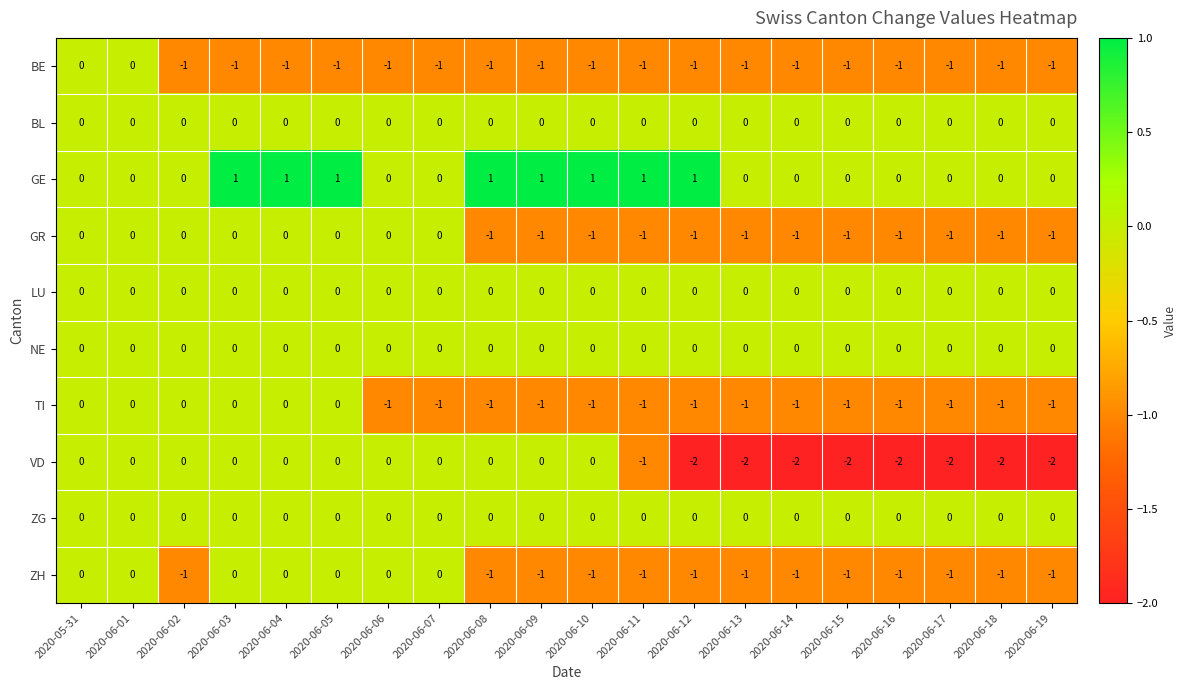

True or false: ZG has a value of 0 at 2020-06-04.

True